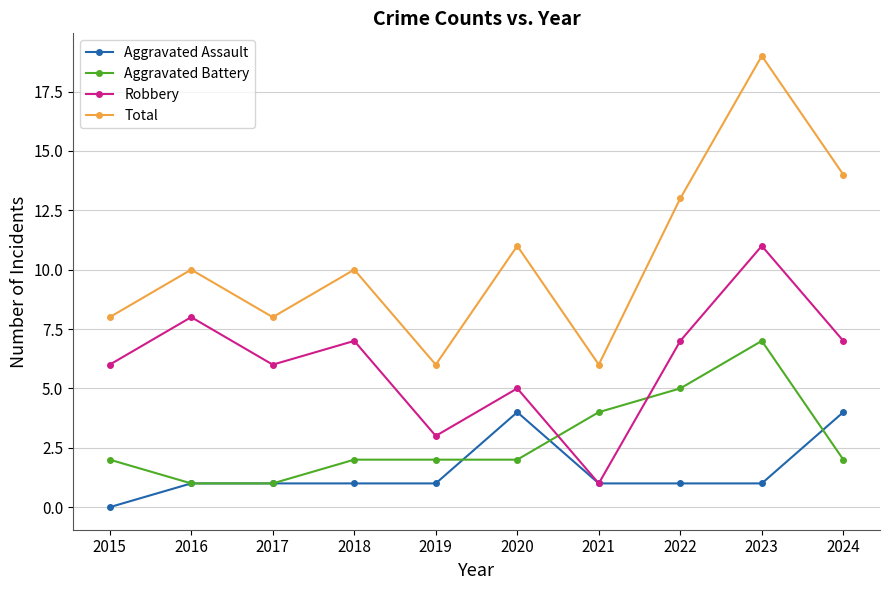

How many interior local valleys does the Robbery series have?

3